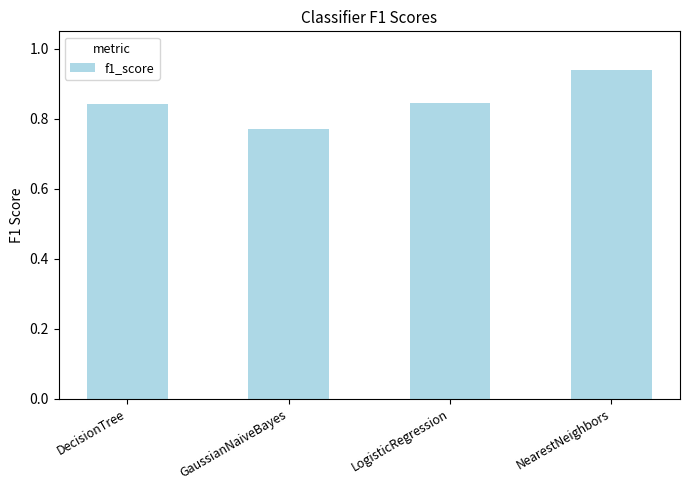

At which label is the value closest to 0?

GaussianNaiveBayes